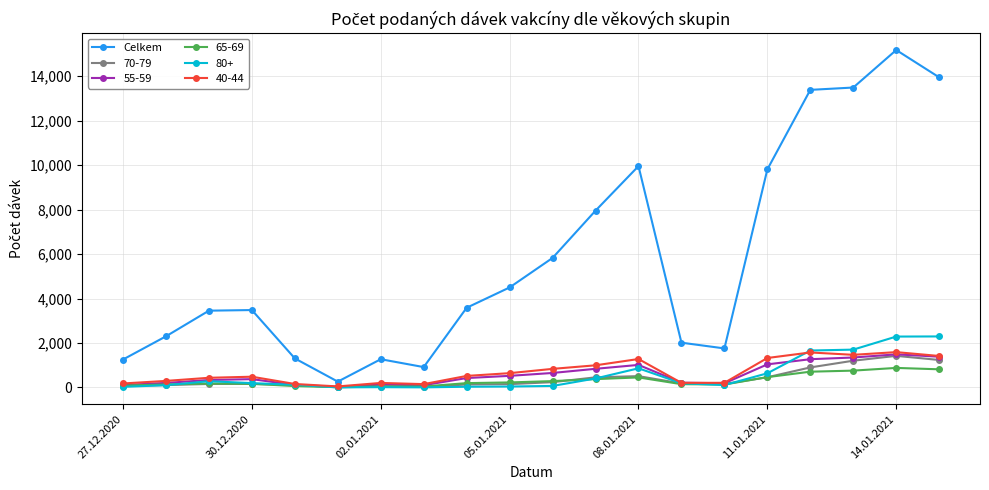

What is the greatest value displayed?

15178